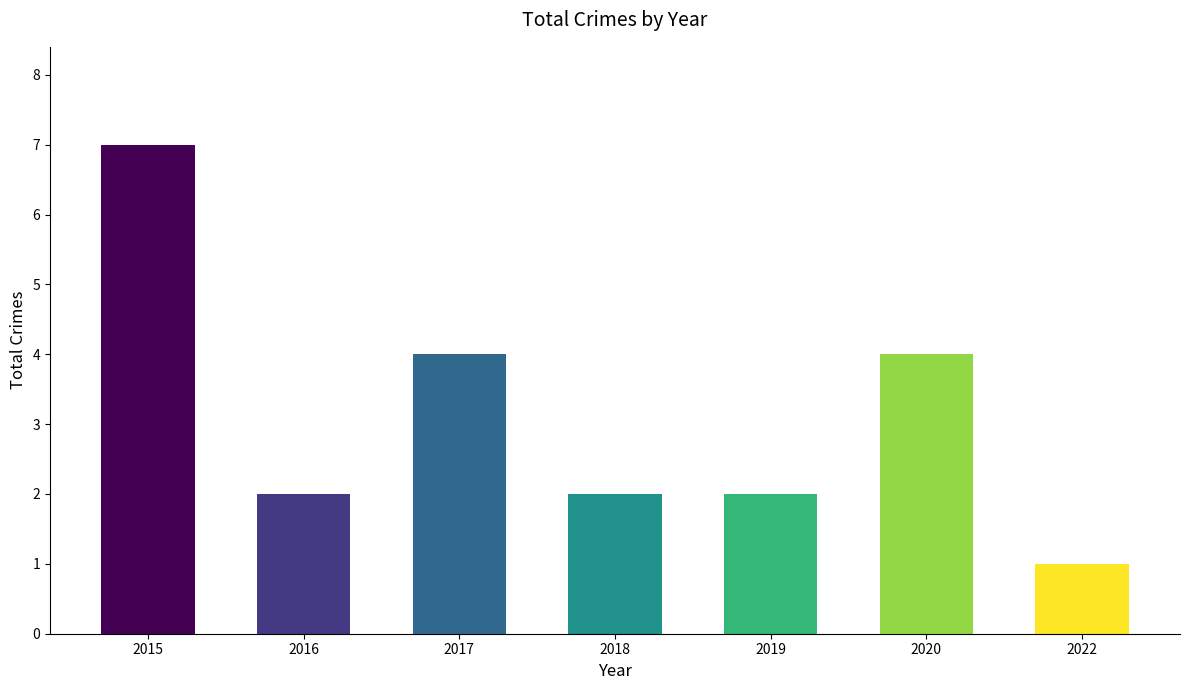

What is the difference between the second highest and minimum values?

3